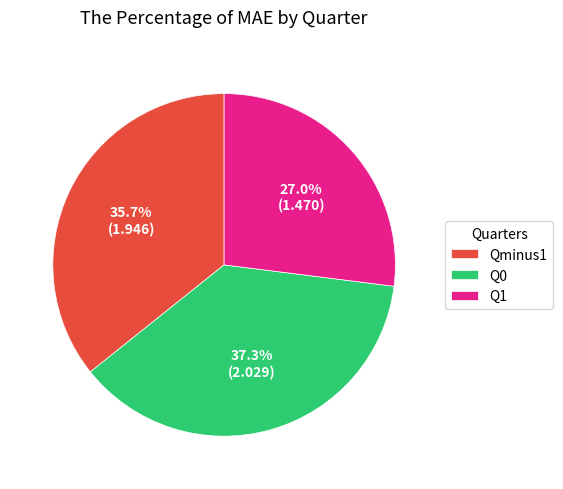

To the nearest percent, what is the combined percentage of Qminus1 and Q0?

73%